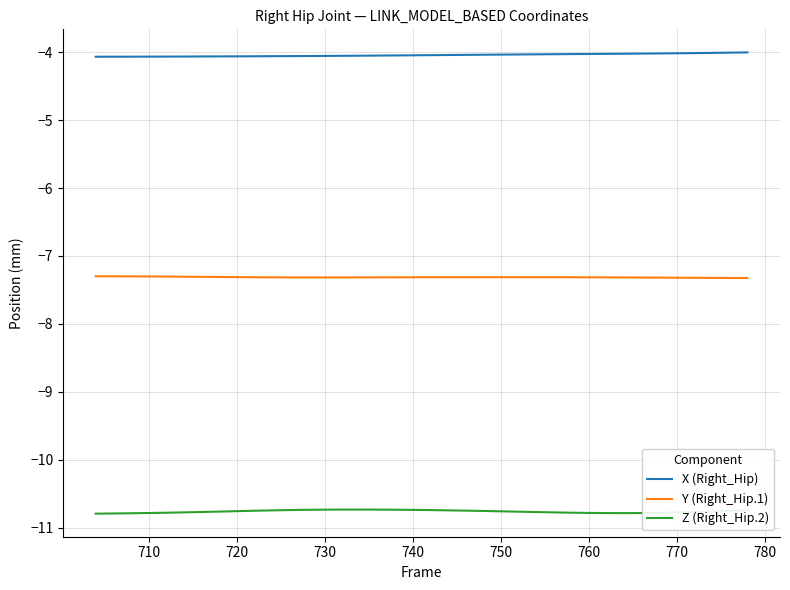

List the series in order of their overall mean, highest first.

X (Right_Hip), Y (Right_Hip.1), Z (Right_Hip.2)